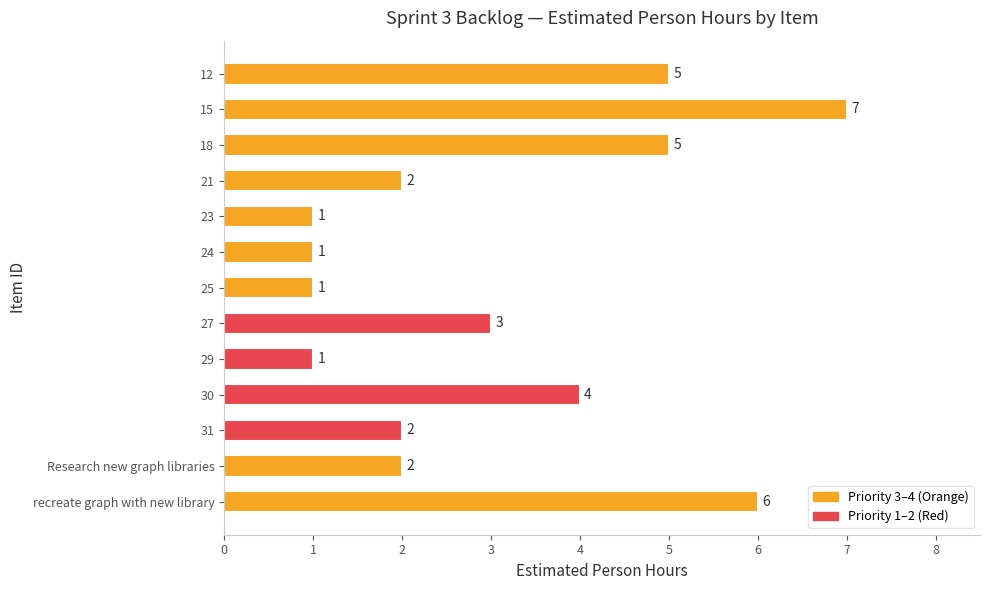

True or false: the data shows 2 at 23.

False